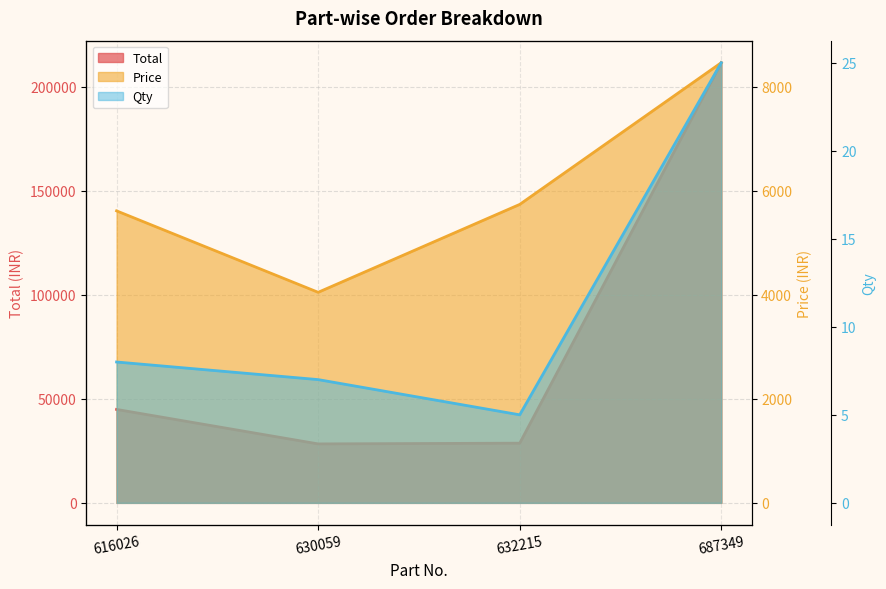

What is the smallest value displayed?

5